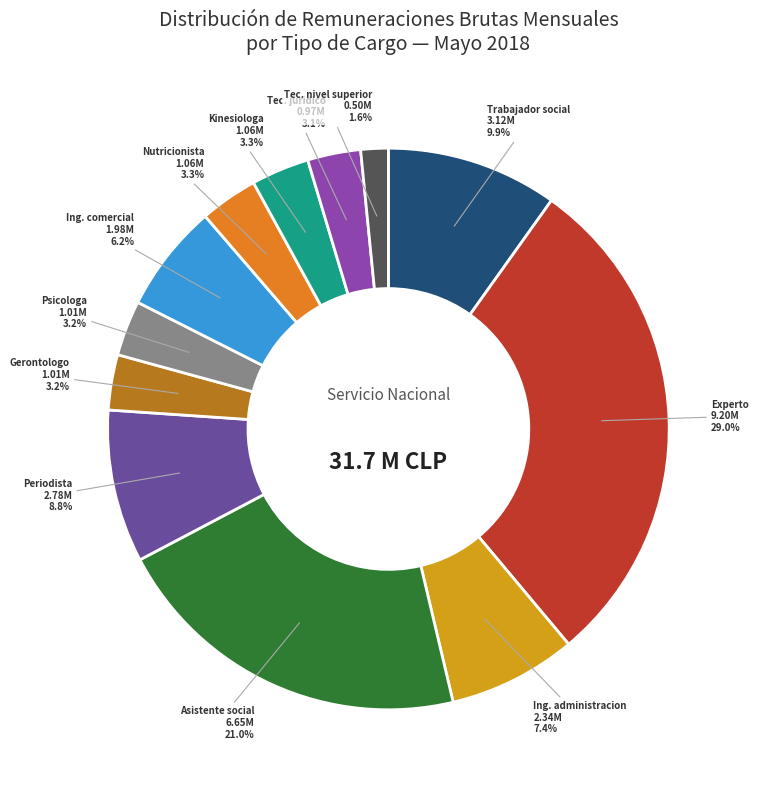

Does any single category account for the majority?

No